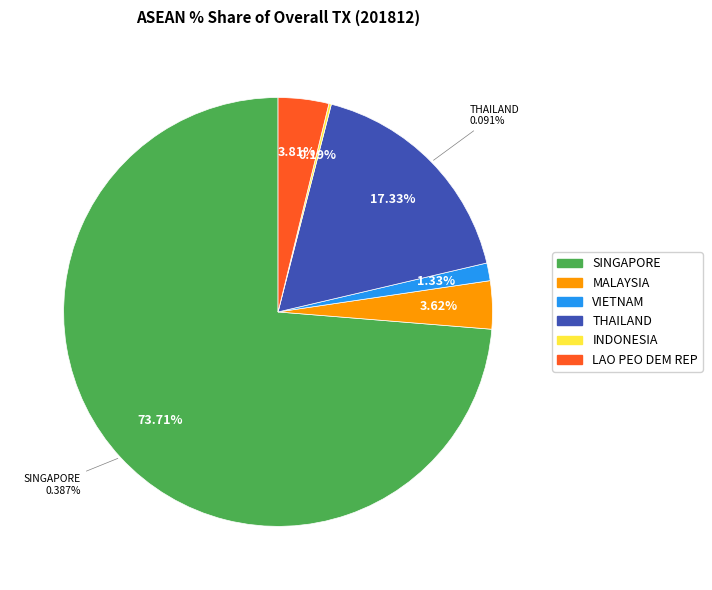

True or false: CAMBODIA accounts for 0% of the total.

True